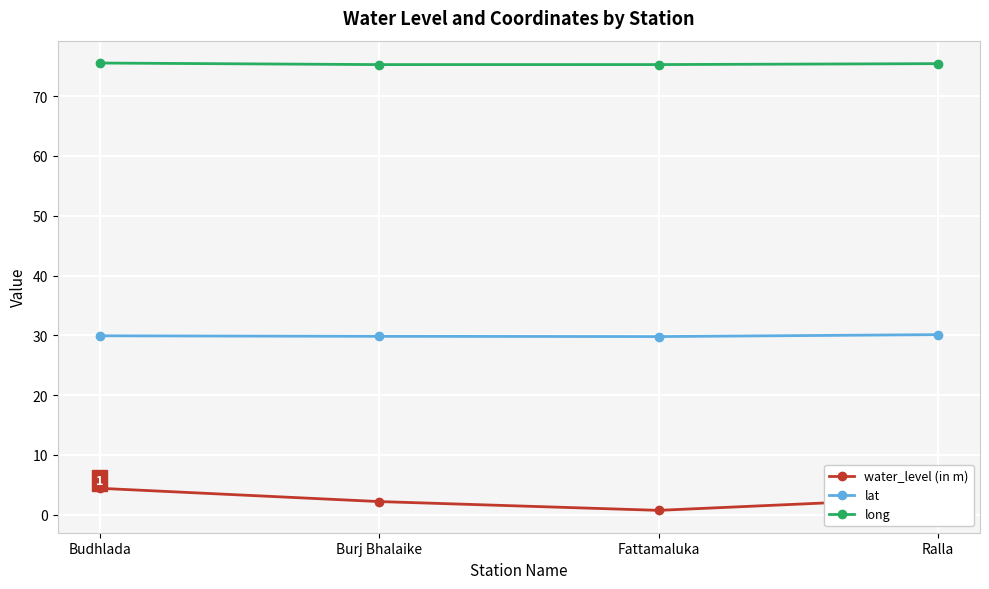

What is the minimum value for lat?

29.8